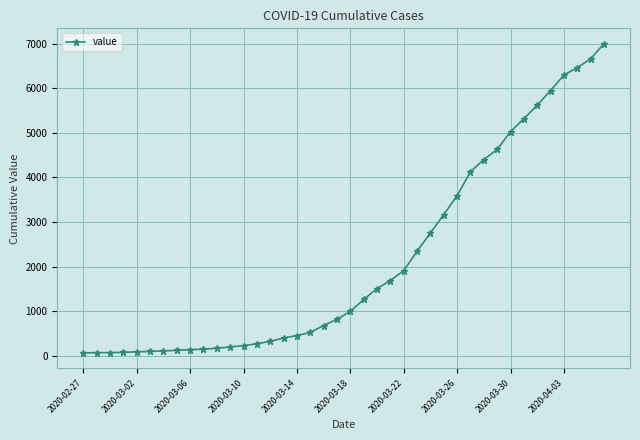

What is the value of the 14th point from the left?

269